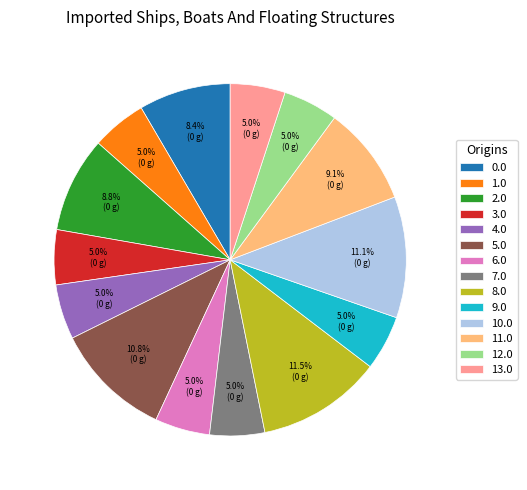

What is the ratio of the value at 6.0 to the value at 8.0?

0.4